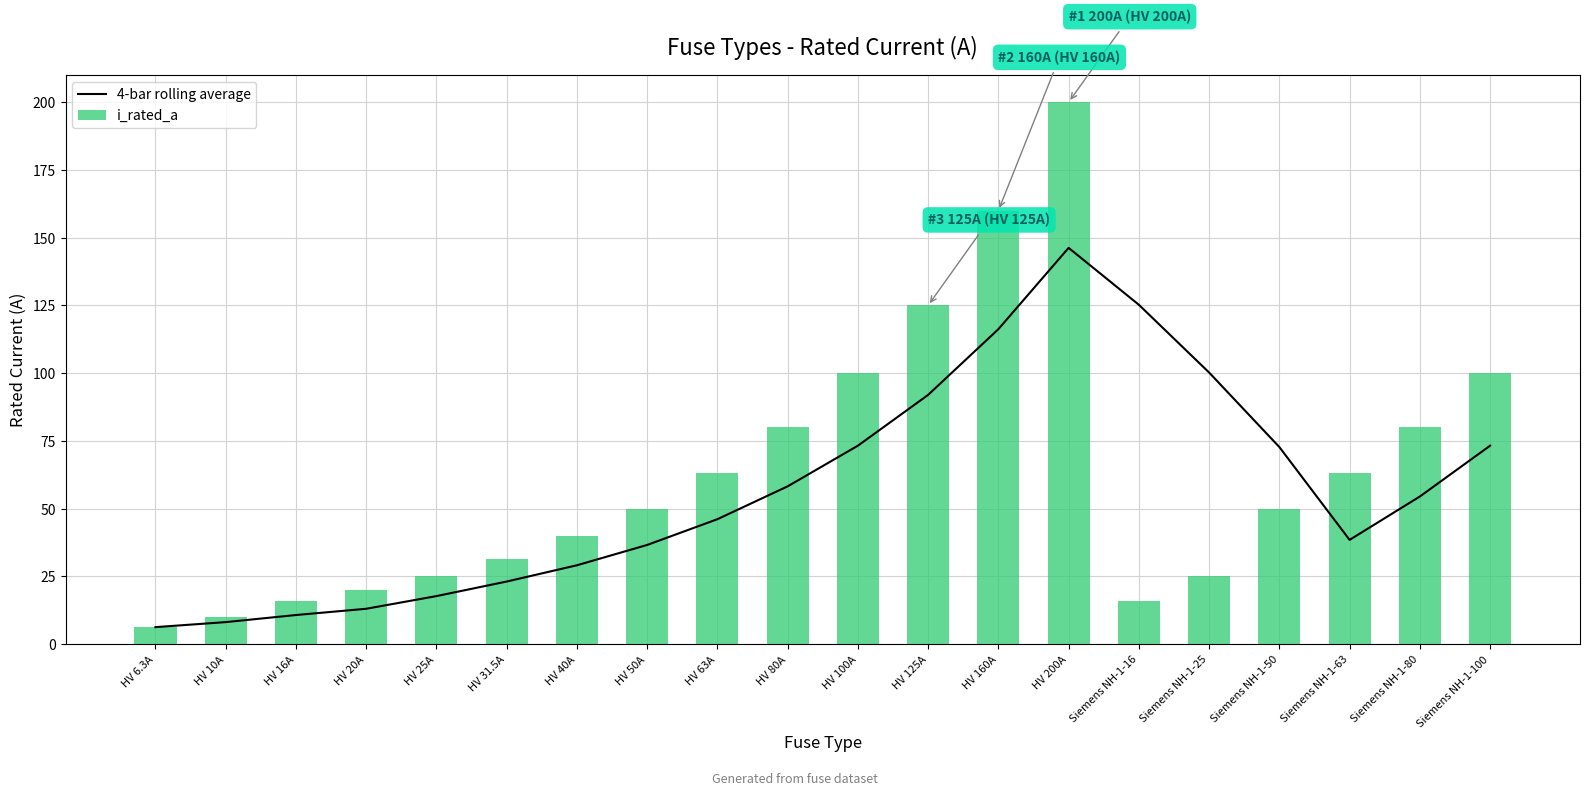

Are the bars horizontal?

No